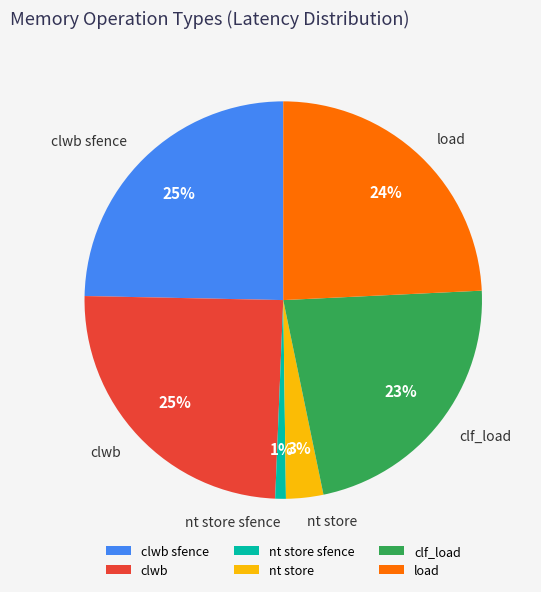

True or false: load accounts for 24% of the total.

True